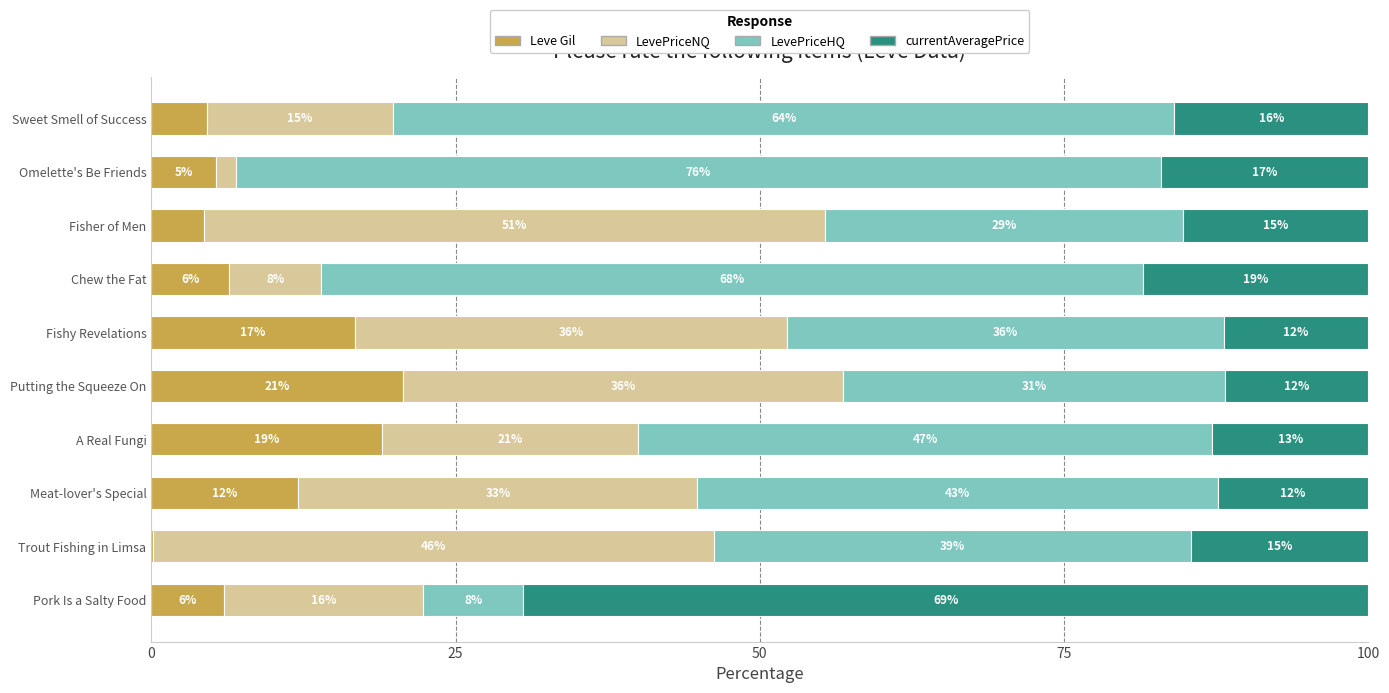

The value of Leve Gil at Putting the Squeeze On is 20.7. True or false?

True